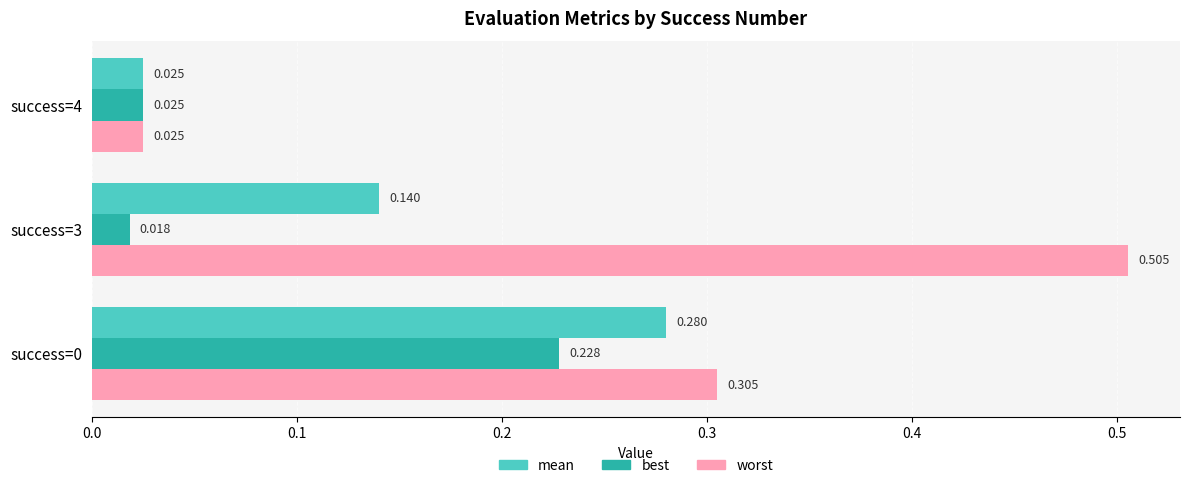

Rank the series by their average value, from lowest to highest.

best, mean, worst